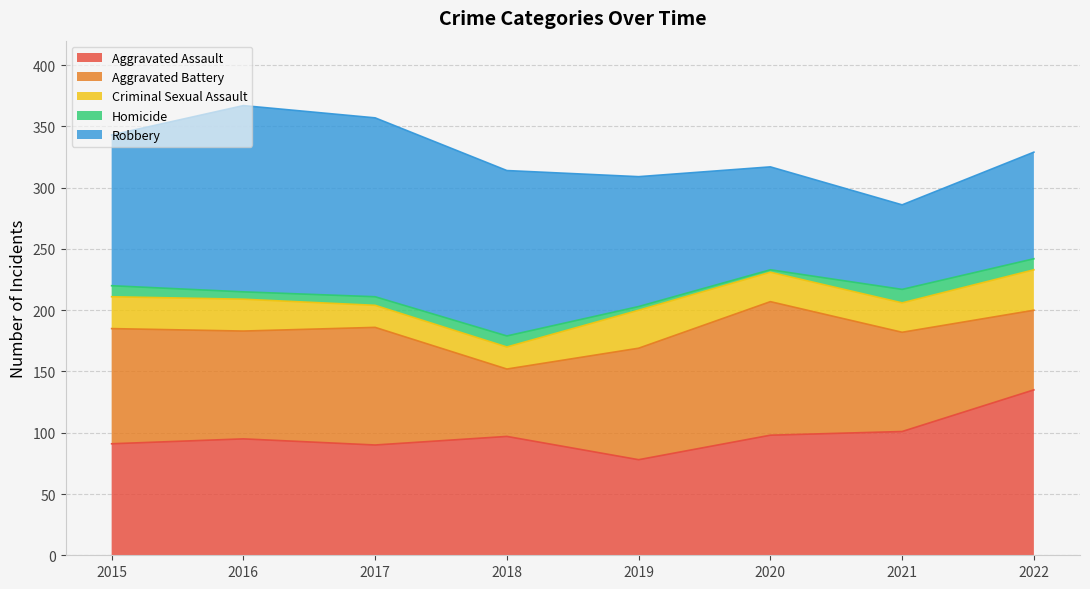

What is the sum of all Robbery values?

902